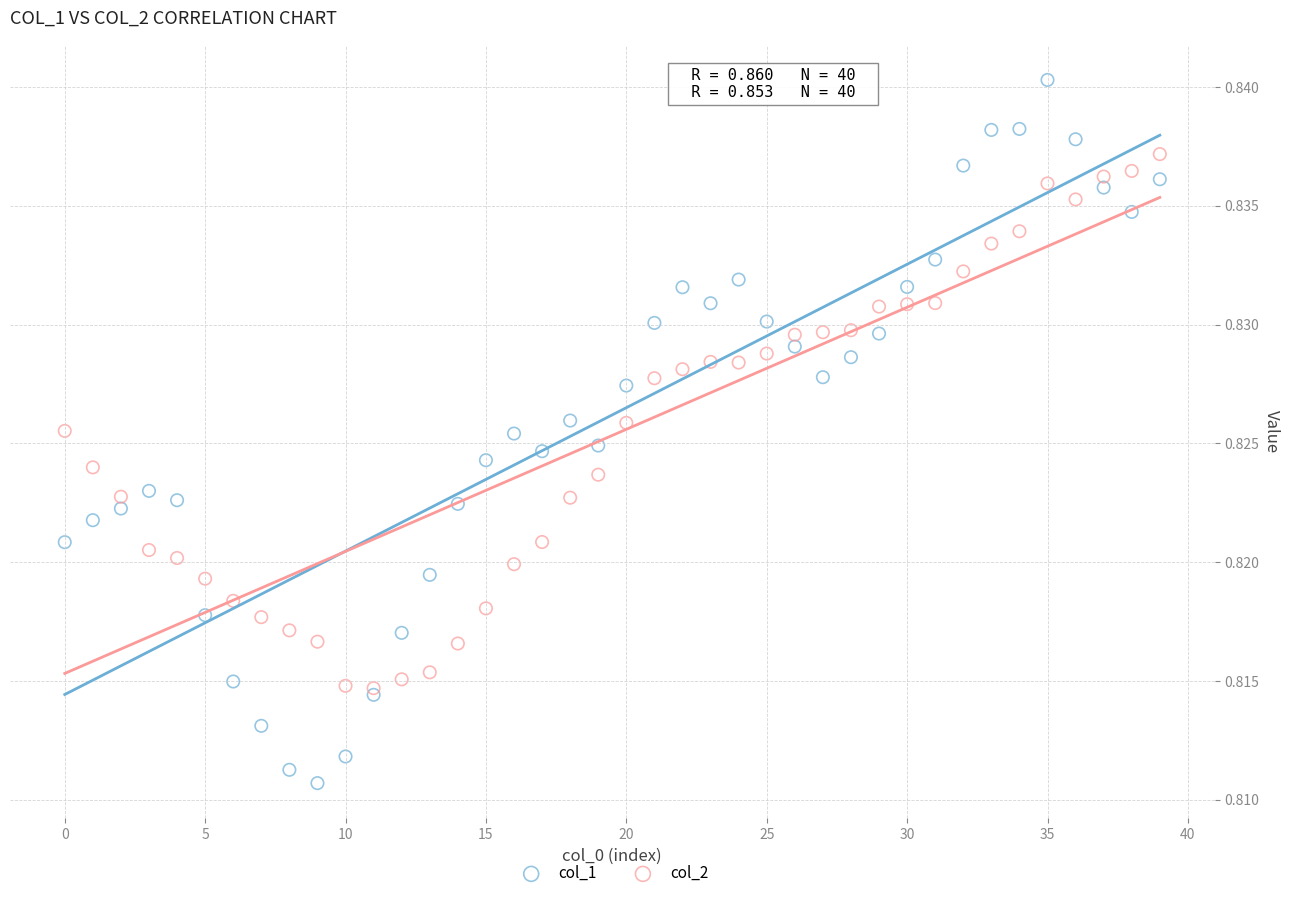

Which series has the largest Y range (max minus min)?

col_1